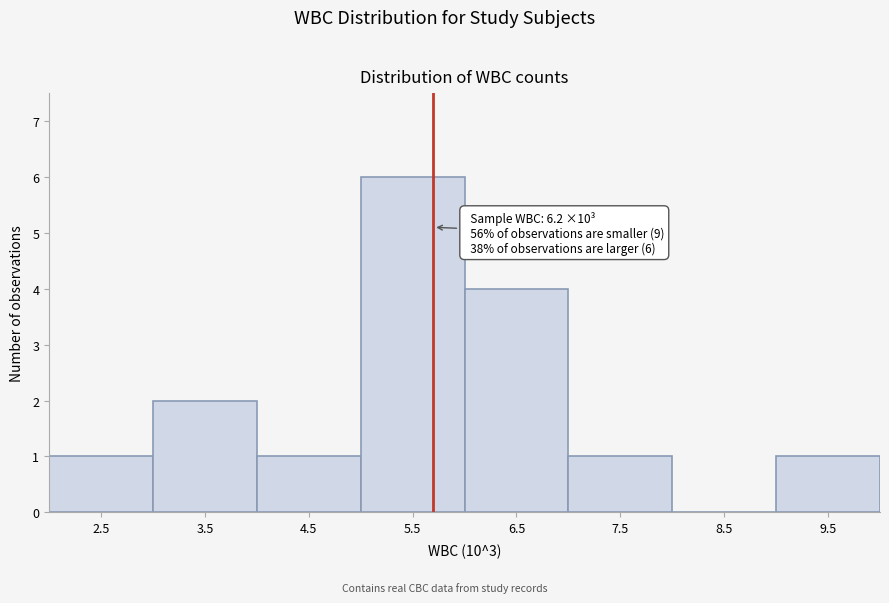

Reading right to left, what are all the values shown in this chart?

9.5=1	8.5=0	7.5=1	6.5=4	5.5=6	4.5=1	3.5=2	2.5=1